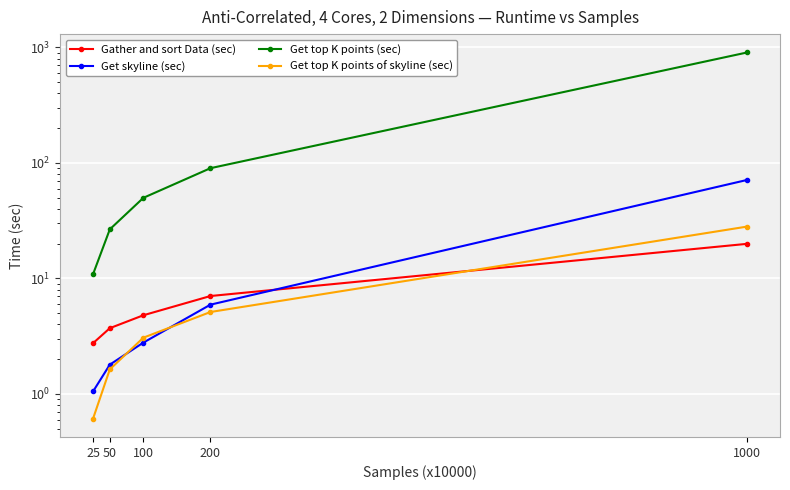

True or false: Get top K points of skyline (sec) has more than 2 interior local peaks.

False